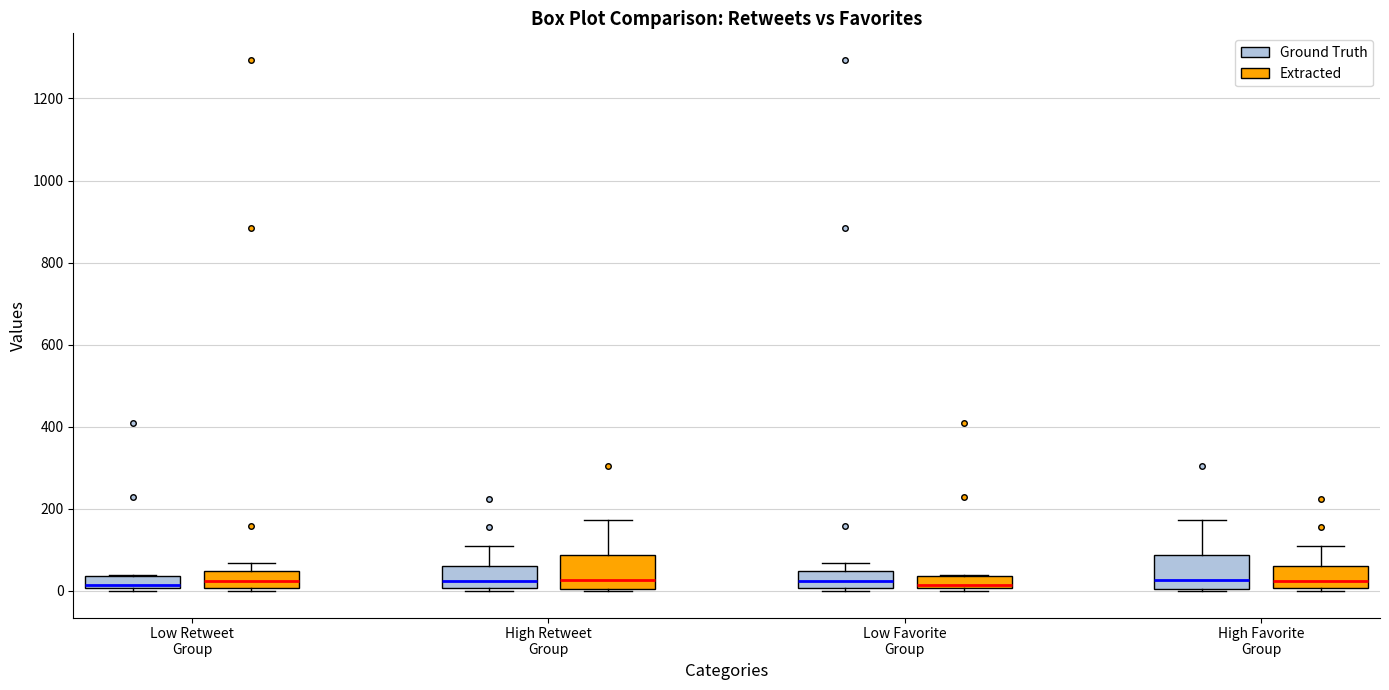

Where does the median line of the box for Low Retweet Group (Extracted) sit on the y-axis? The values are not printed on the chart, so give them approximately, as read against the axis.

20